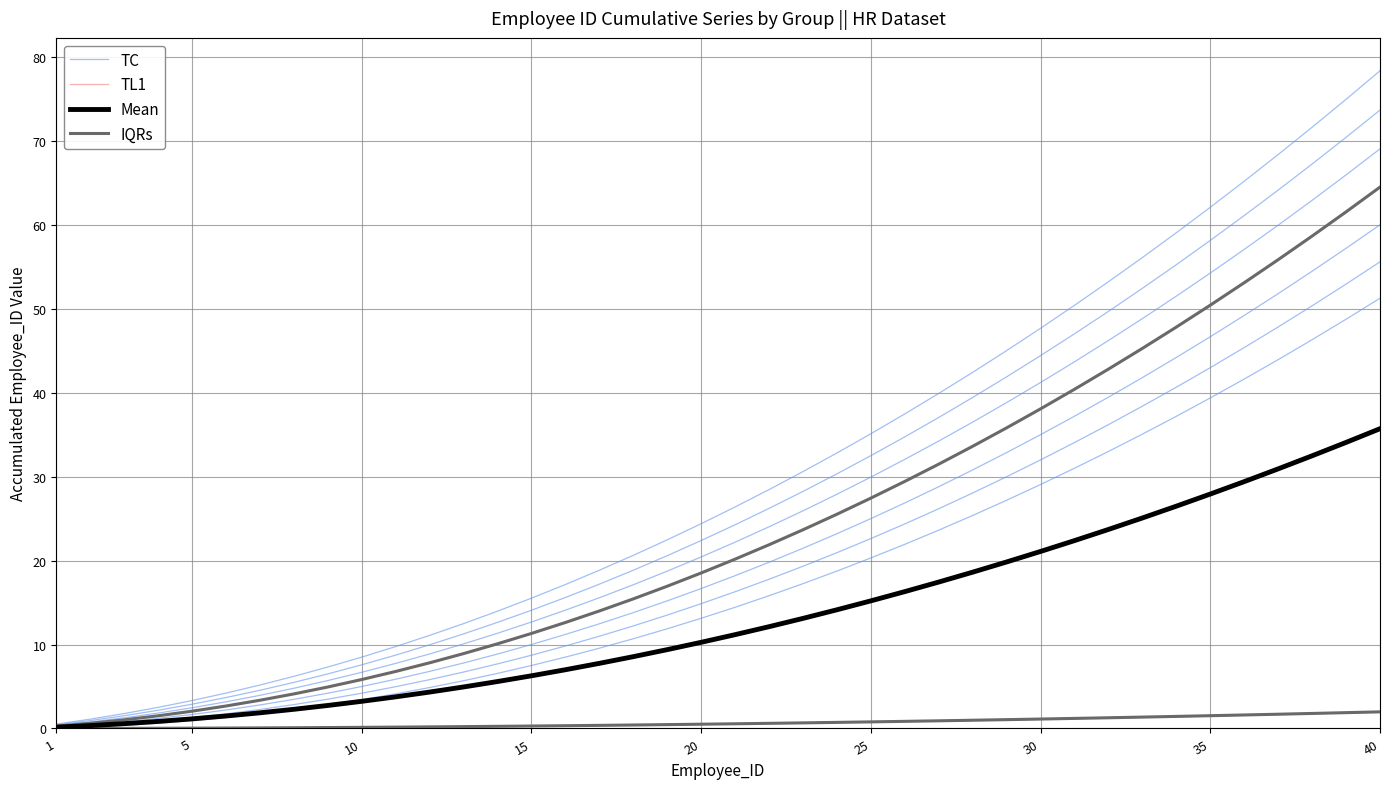

True or false: TL1 has more than 1 points higher than both neighbors.

False